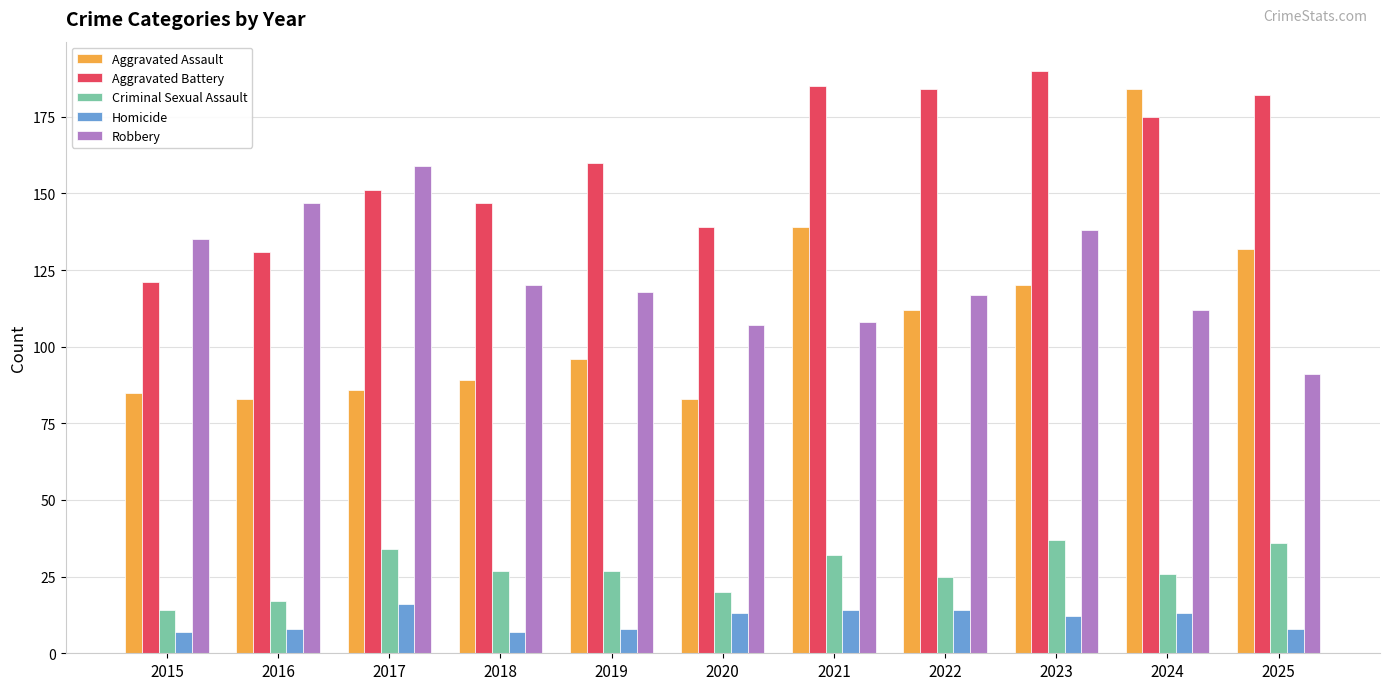

Which series has the largest total across all categories?

Aggravated Battery